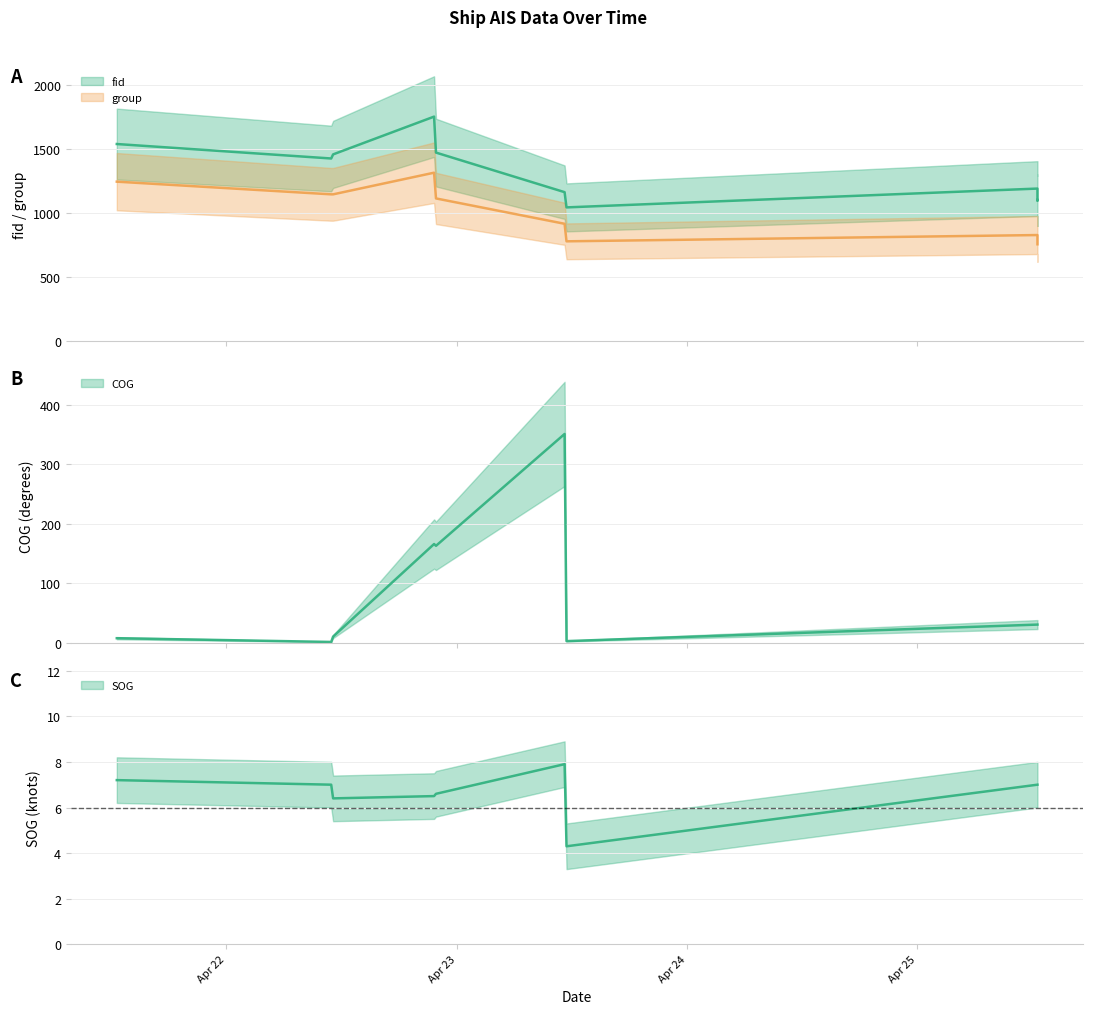

What is the sum of all group values?

10013.0